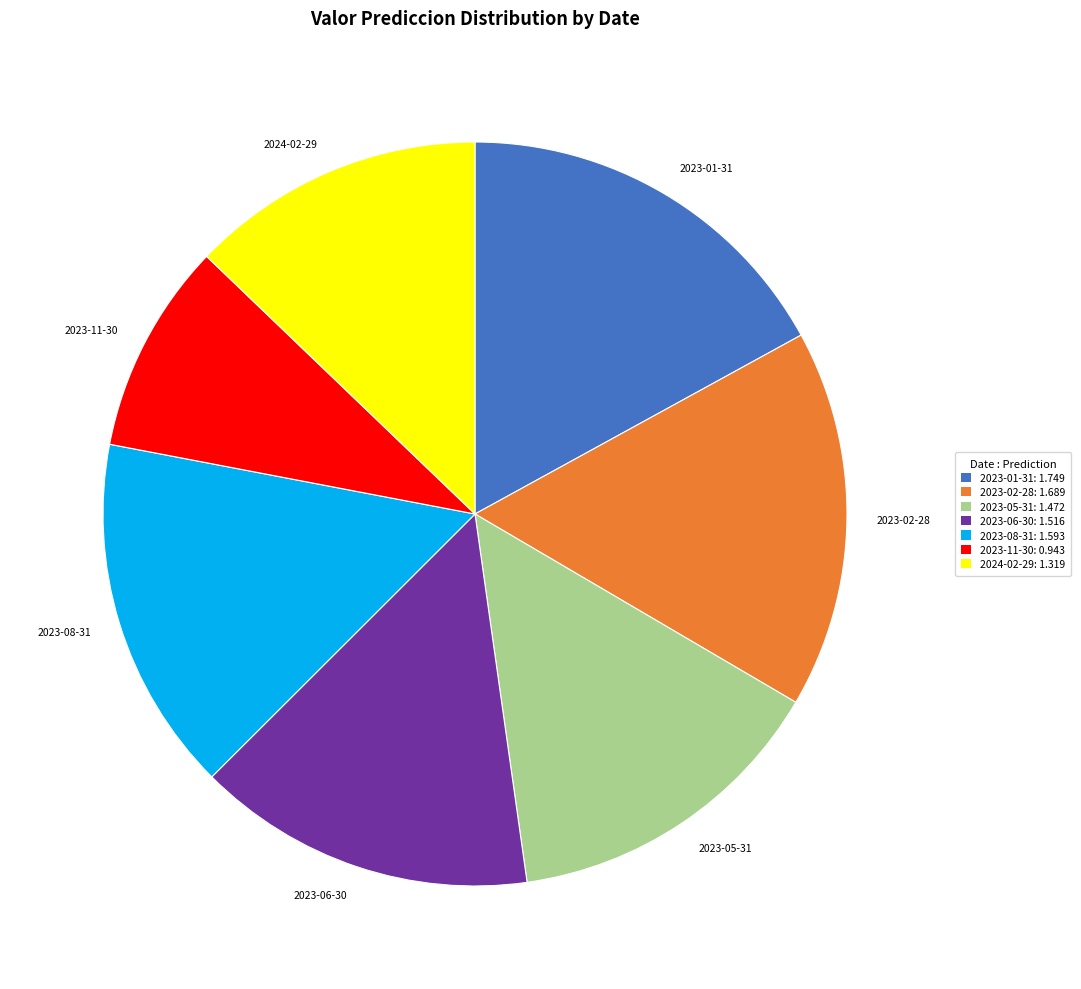

Combined, do 2024-02-29 and 2023-02-28 account for over 50%?

No